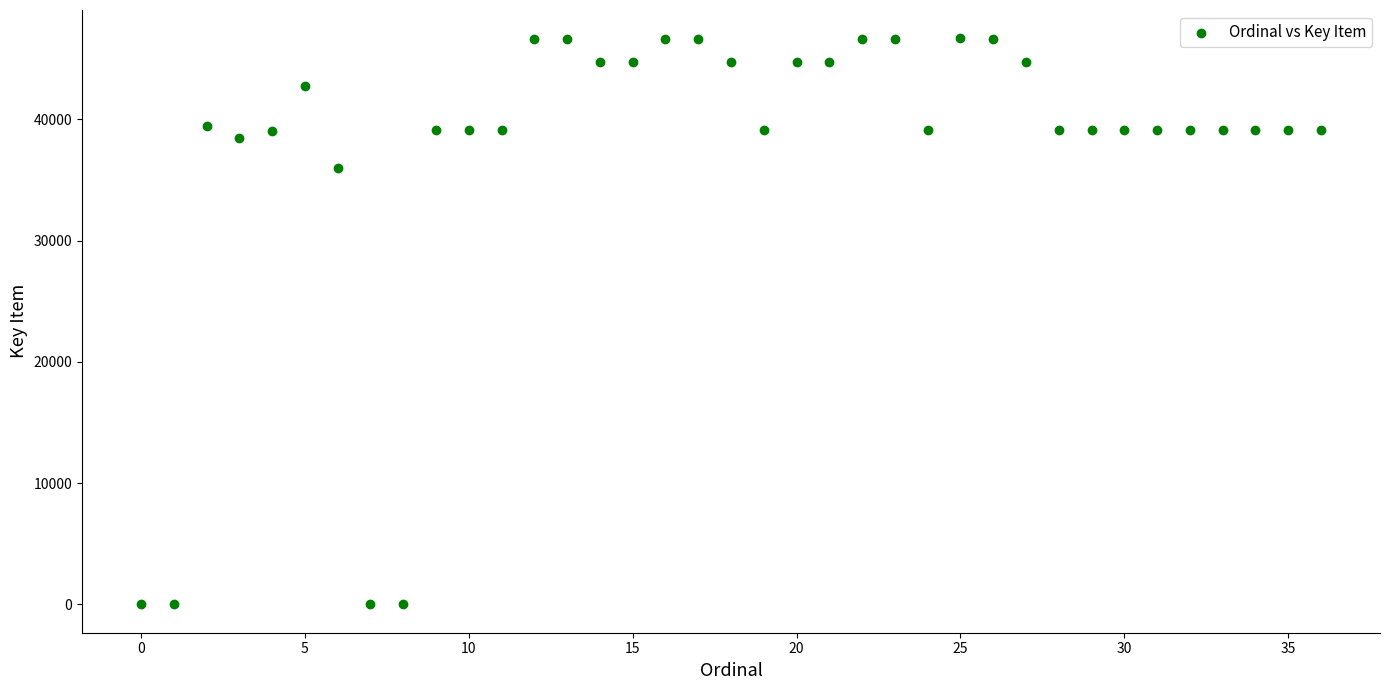

What Y value in the scatter plot is closest to 23337?

35983